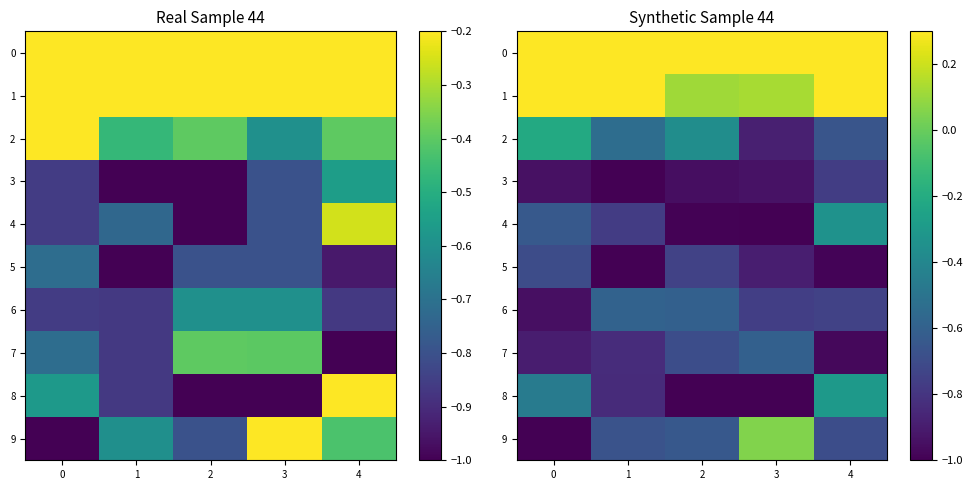

True or false: 2 has a value of -0.4 at 2.

True